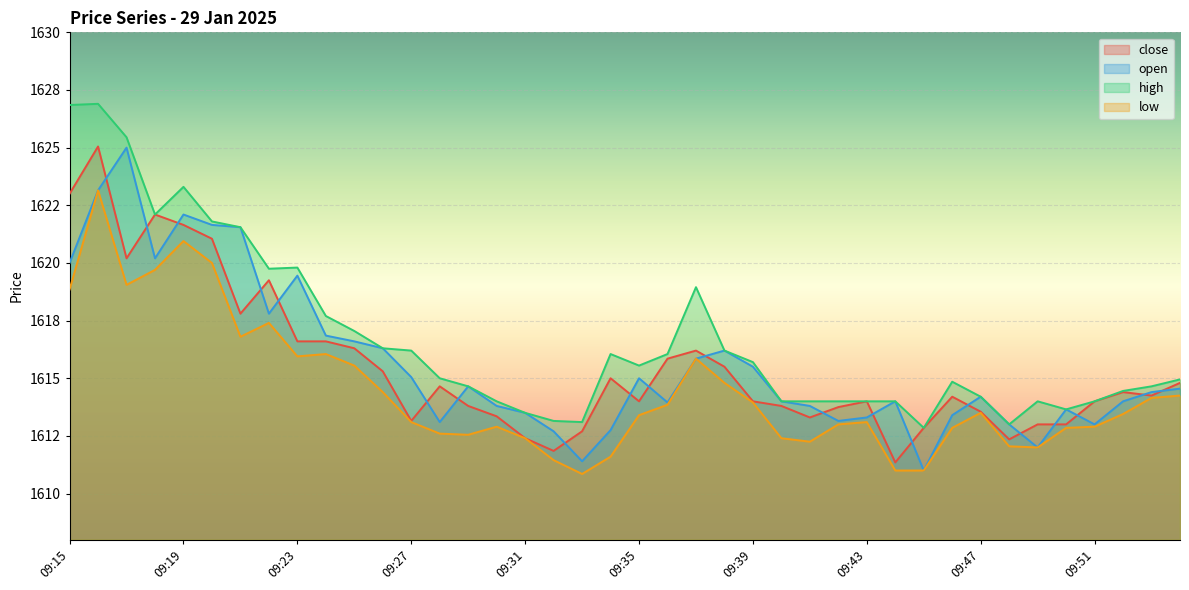

Reading left to right, what are all the values shown in this chart?

close: 09:15=1623.0	09:16=1625.0	09:17=1620.2	09:18=1622.1	09:19=1621.7	09:20=1621.0	09:21=1617.8	09:22=1619.2	09:23=1616.6	09:24=1616.6	09:25=1616.3	09:26=1615.3	09:27=1613.2	09:28=1614.7	09:29=1613.8	09:30=1613.3	09:31=1612.4	09:32=1611.8	09:33=1612.7	09:34=1615.0	09:35=1614.0	09:36=1615.8	09:37=1616.2	09:38=1615.5	09:39=1614.0	09:40=1613.8	09:41=1613.3	09:42=1613.8	09:43=1614.0	09:44=1611.3	09:45=1612.8	09:46=1614.2	09:47=1613.5	09:48=1612.3	09:49=1613.0	09:50=1613.0	09:51=1614.0	09:52=1614.4	09:53=1614.2	09:54=1614.8
open: 09:15=1620.0	09:16=1623.2	09:17=1625.0	09:18=1620.2	09:19=1622.1	09:20=1621.7	09:21=1621.5	09:22=1617.8	09:23=1619.5	09:24=1616.8	09:25=1616.6	09:26=1616.3	09:27=1615.0	09:28=1613.1	09:29=1614.7	09:30=1613.8	09:31=1613.5	09:32=1612.7	09:33=1611.4	09:34=1612.8	09:35=1615.0	09:36=1614.0	09:37=1615.8	09:38=1616.2	09:39=1615.5	09:40=1614.0	09:41=1613.8	09:42=1613.2	09:43=1613.3	09:44=1614.0	09:45=1611.0	09:46=1613.4	09:47=1614.2	09:48=1613.0	09:49=1612.0	09:50=1613.7	09:51=1613.0	09:52=1614.0	09:53=1614.4	09:54=1614.5
high: 09:15=1626.8	09:16=1626.9	09:17=1625.5	09:18=1622.1	09:19=1623.3	09:20=1621.8	09:21=1621.5	09:22=1619.8	09:23=1619.8	09:24=1617.7	09:25=1617.0	09:26=1616.3	09:27=1616.2	09:28=1615.0	09:29=1614.7	09:30=1614.0	09:31=1613.5	09:32=1613.2	09:33=1613.1	09:34=1616.0	09:35=1615.5	09:36=1616.0	09:37=1619.0	09:38=1616.2	09:39=1615.7	09:40=1614.0	09:41=1614.0	09:42=1614.0	09:43=1614.0	09:44=1614.0	09:45=1612.8	09:46=1614.8	09:47=1614.2	09:48=1613.0	09:49=1614.0	09:50=1613.7	09:51=1614.0	09:52=1614.5	09:53=1614.7	09:54=1615.0
low: 09:15=1618.8	09:16=1623.2	09:17=1619.0	09:18=1619.7	09:19=1621.0	09:20=1620.0	09:21=1616.8	09:22=1617.4	09:23=1616.0	09:24=1616.0	09:25=1615.5	09:26=1614.4	09:27=1613.1	09:28=1612.6	09:29=1612.5	09:30=1612.9	09:31=1612.4	09:32=1611.5	09:33=1610.8	09:34=1611.6	09:35=1613.4	09:36=1613.8	09:37=1615.8	09:38=1614.8	09:39=1614.0	09:40=1612.4	09:41=1612.2	09:42=1613.0	09:43=1613.1	09:44=1611.0	09:45=1611.0	09:46=1612.8	09:47=1613.5	09:48=1612.0	09:49=1612.0	09:50=1612.8	09:51=1612.9	09:52=1613.5	09:53=1614.2	09:54=1614.2